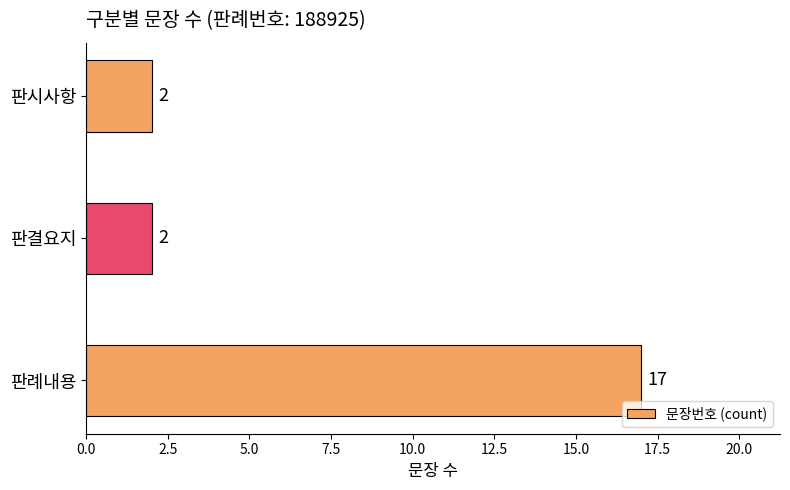

Which category has the highest value across all series?

판례내용